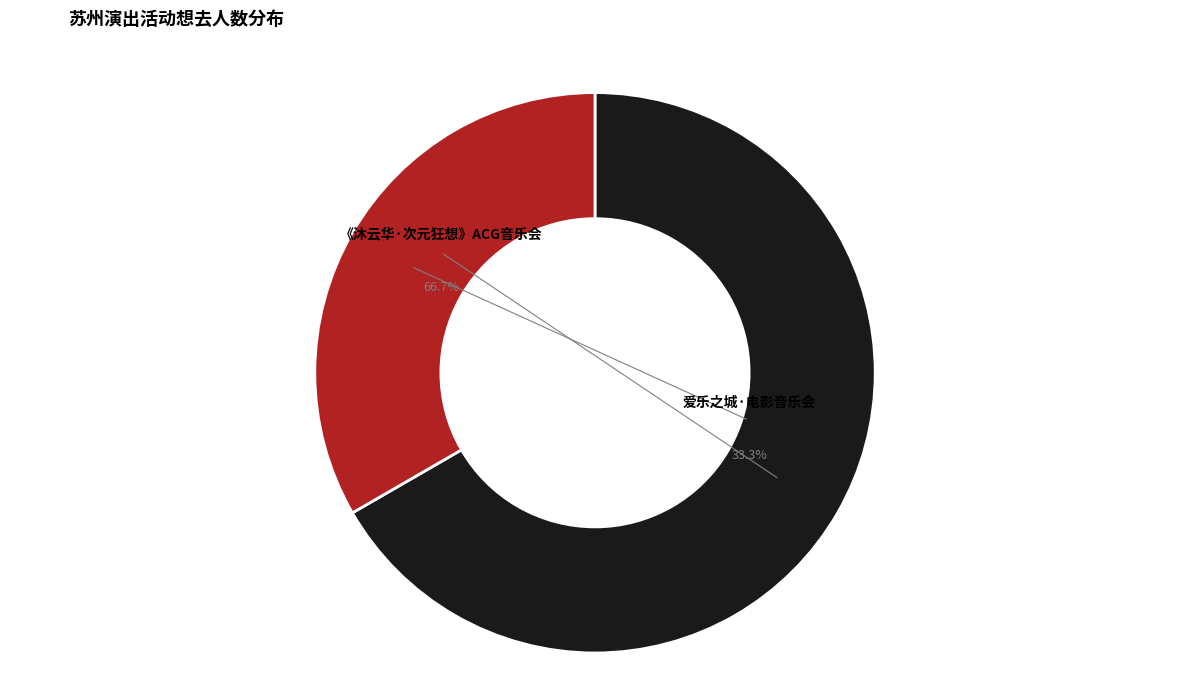

How many segments does this pie chart have?

2